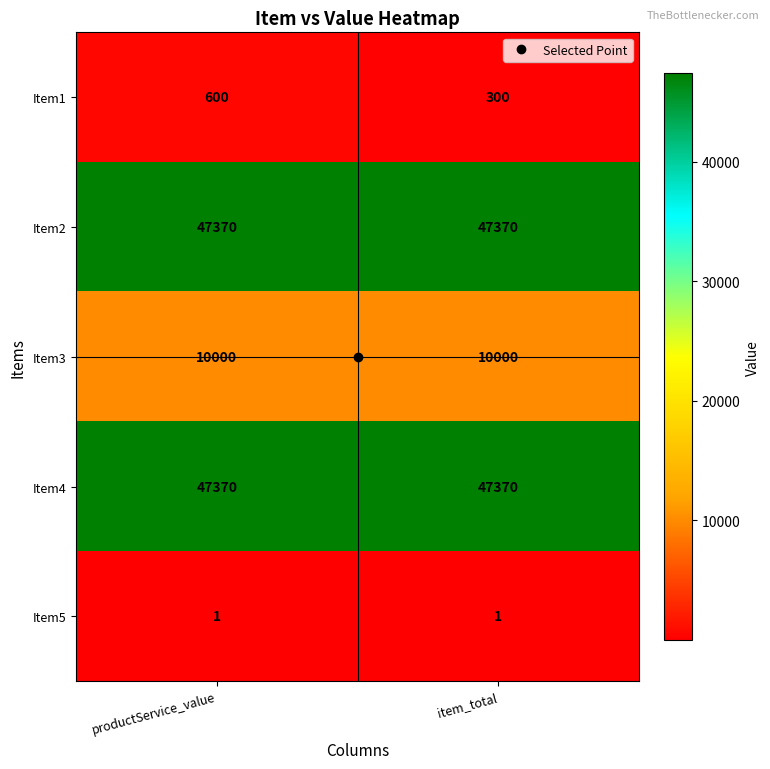

At how many categories does at least one series exceed 22629?

2